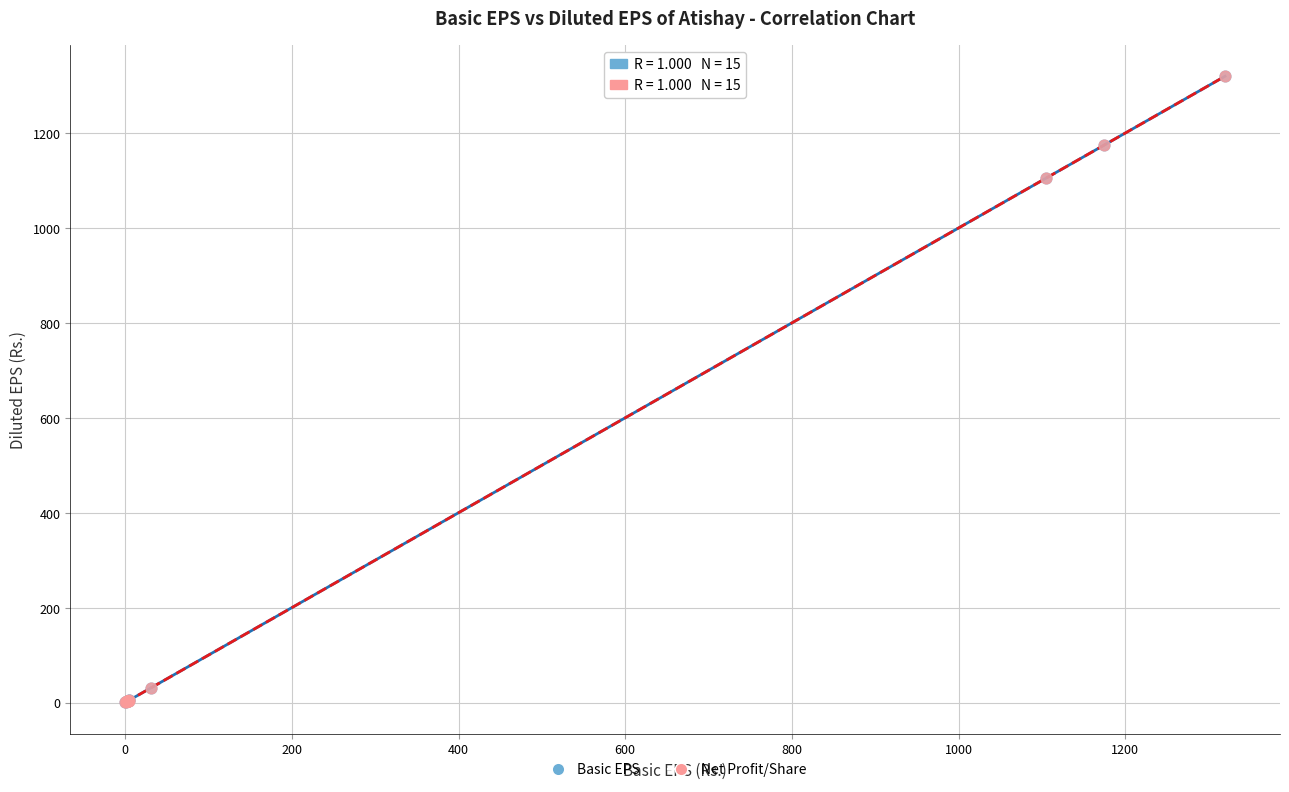

What are all the series names shown in the legend?

Basic EPS, Net Profit/Share